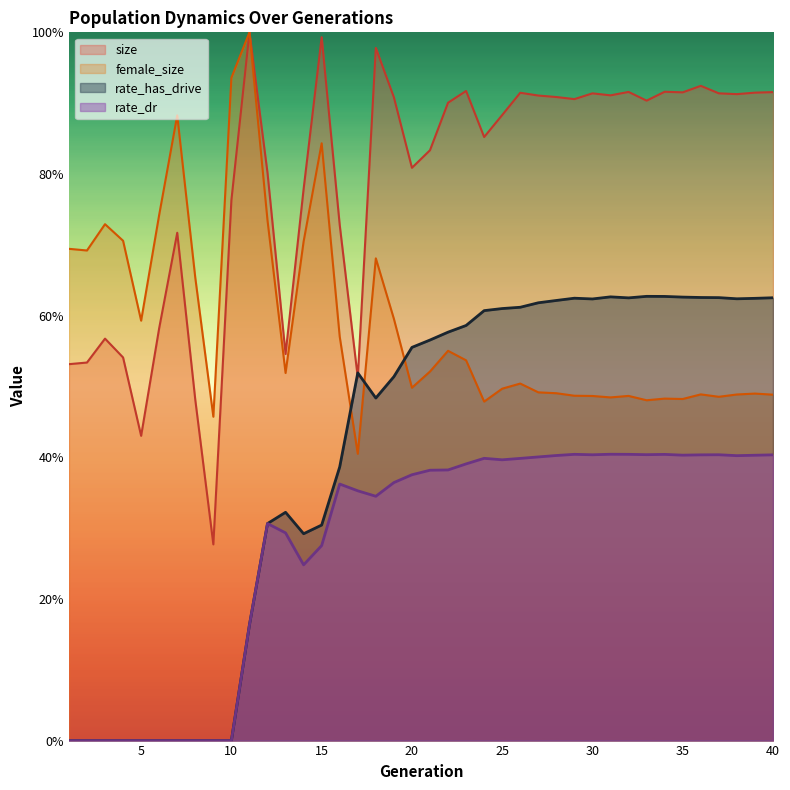

Rank the series by their average value, from highest to lowest.

size, female_size, rate_has_drive, rate_dr